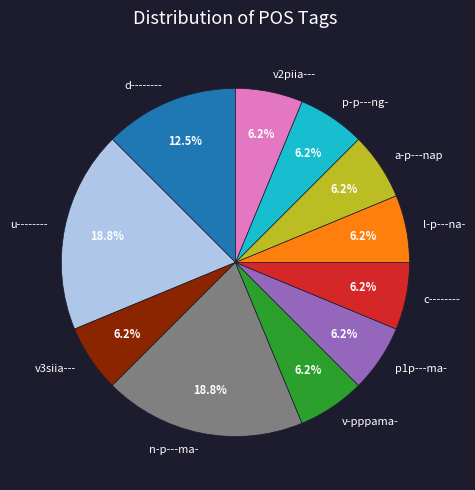

Does n-p---ma- represent more than half of the total?

No